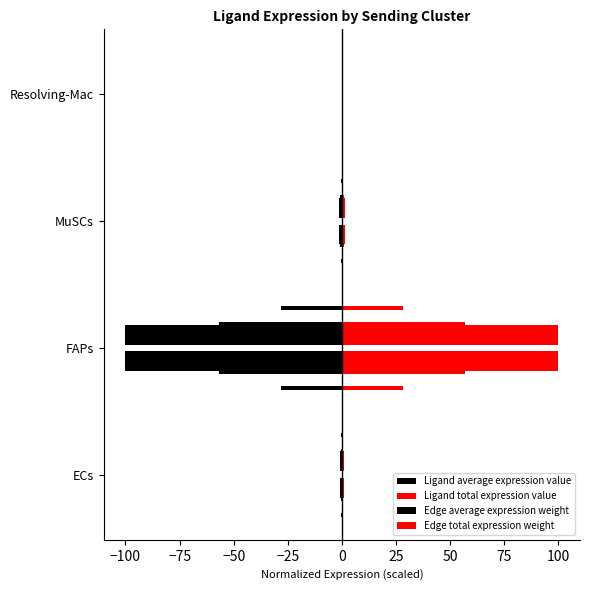

Count the number of categories in the chart.

4